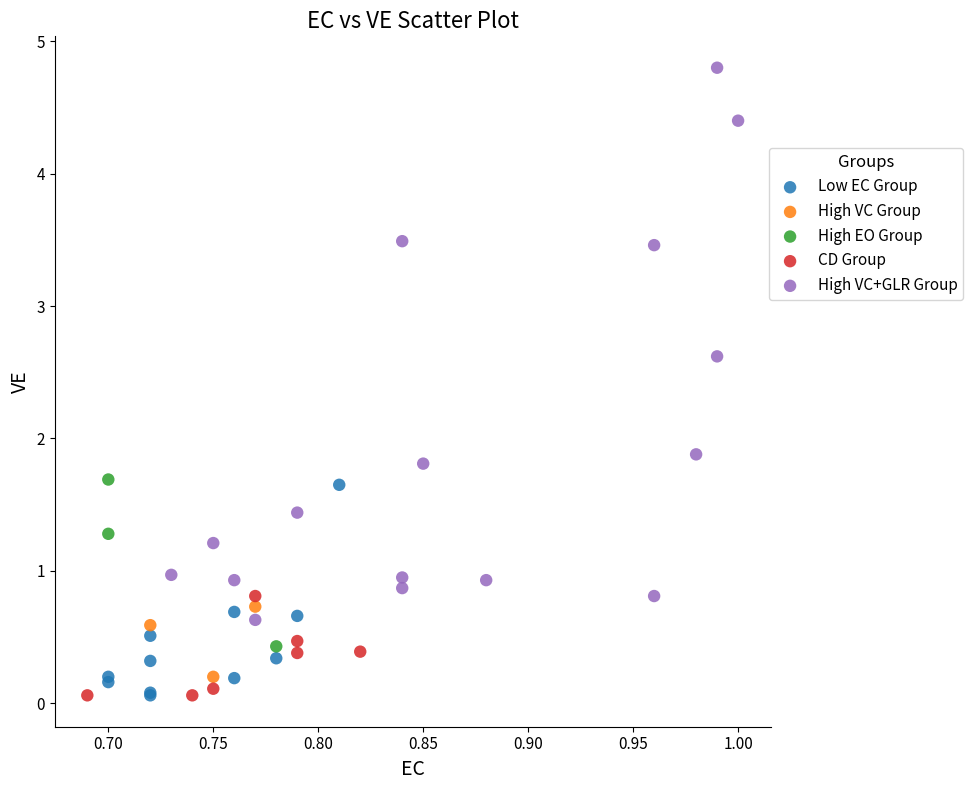

What are all the series names shown in the legend?

Low EC Group, High VC Group, High EO Group, CD Group, High VC+GLR Group